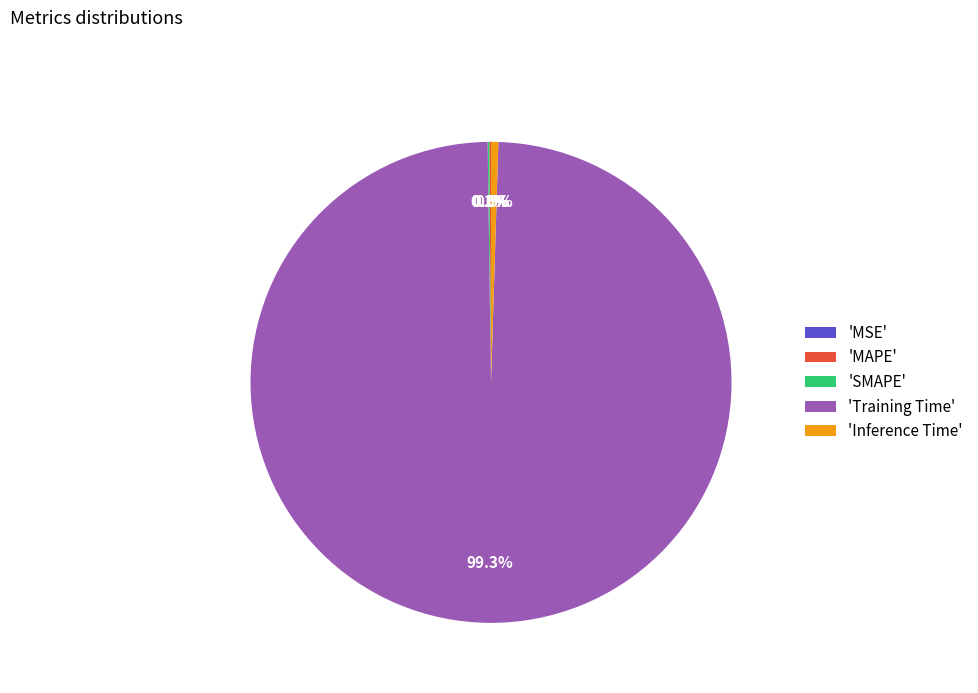

How much of the chart is everything except 'Training Time'?

0.7%